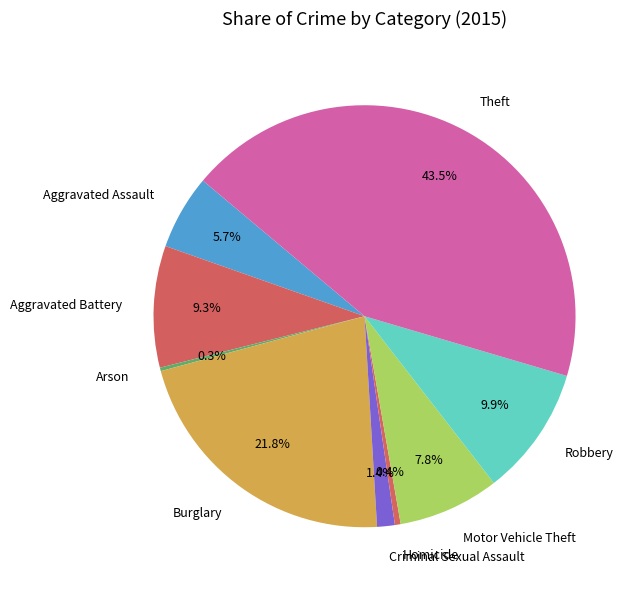

To the nearest percent, what is the combined percentage of Aggravated Assault and Robbery?

16%